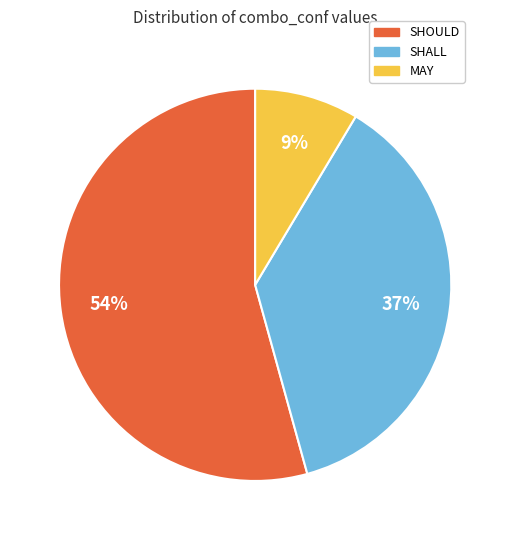

What is the ratio of the value at MAY to the value at SHOULD?

0.2